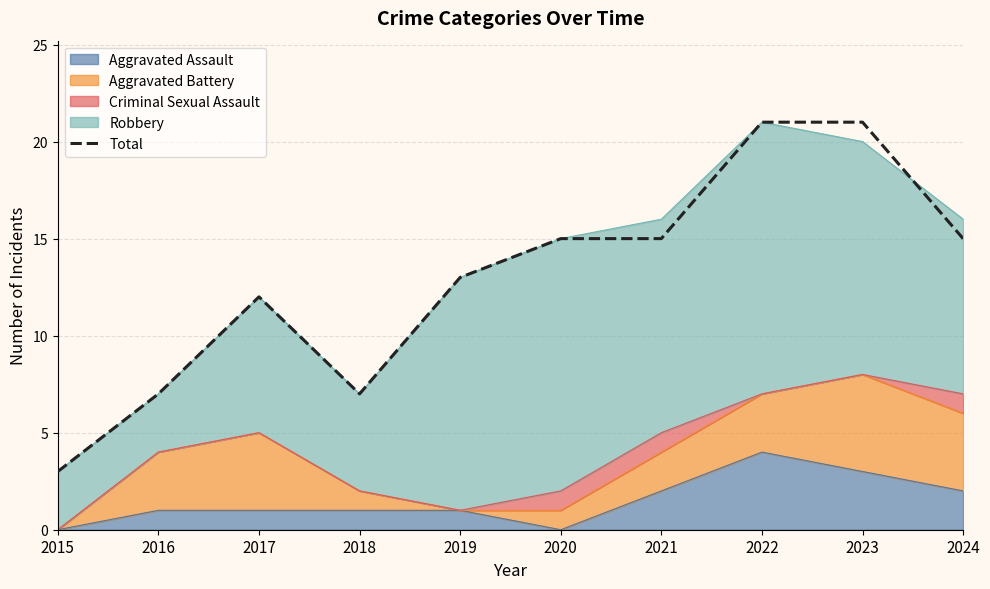

What is the difference between the maximum and minimum values?

18